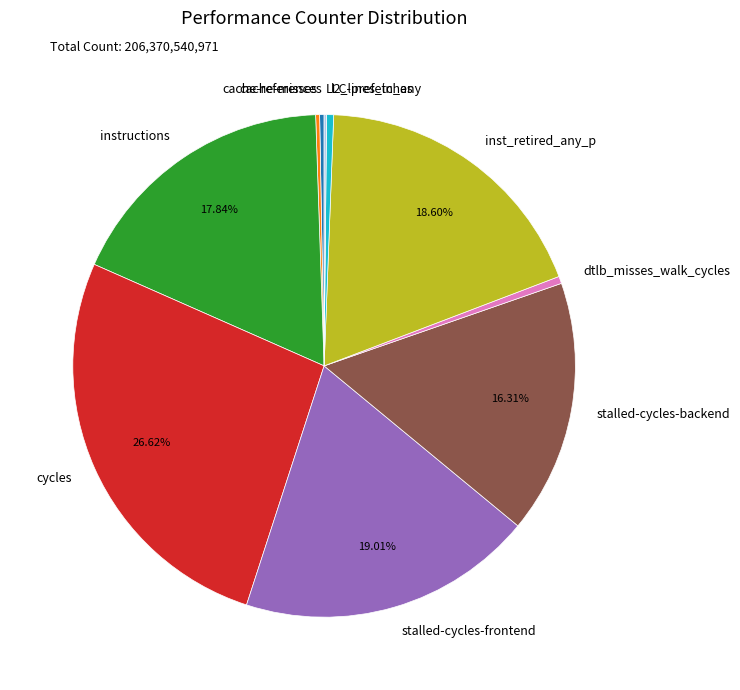

To the nearest percent, what is the average slice percentage?

10%